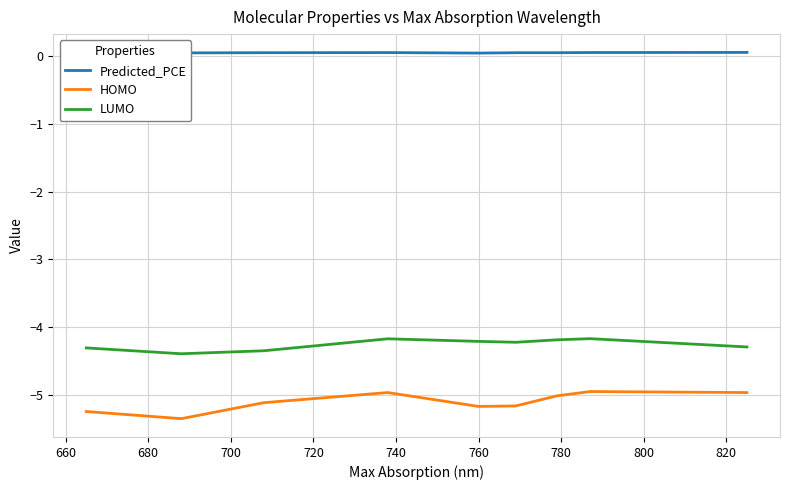

True or false: LUMO and HOMO intersect in this chart.

False